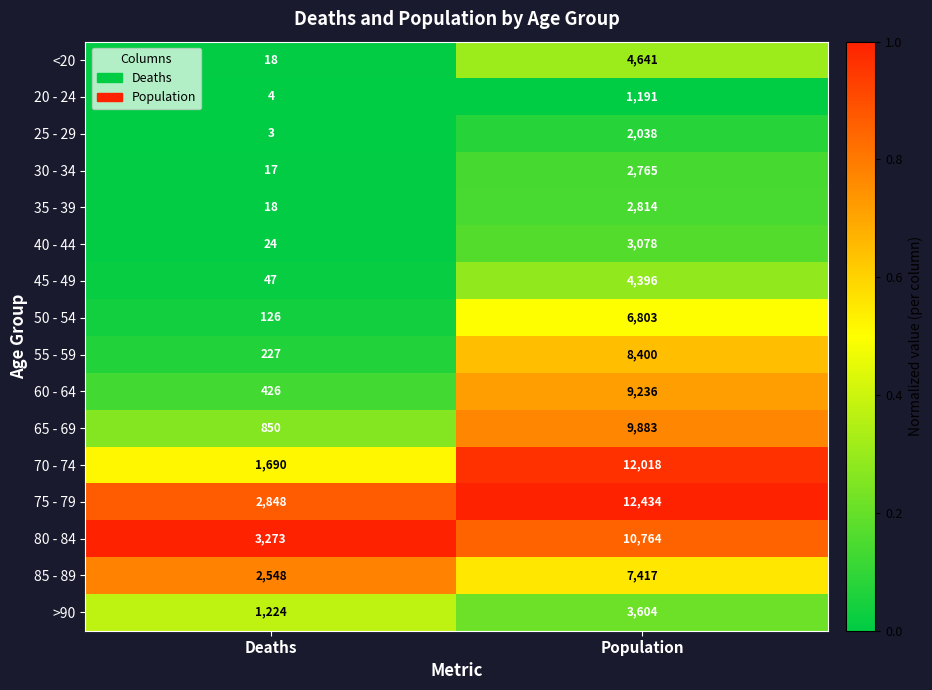

At which category is the sum across all series the highest?

Population